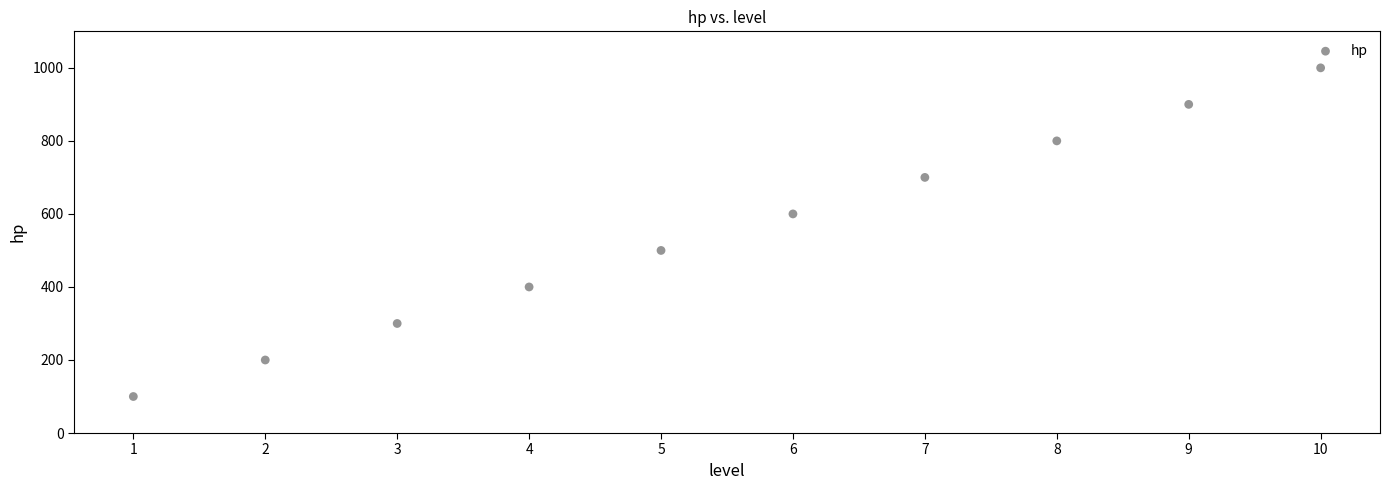

What is the average X value?

6